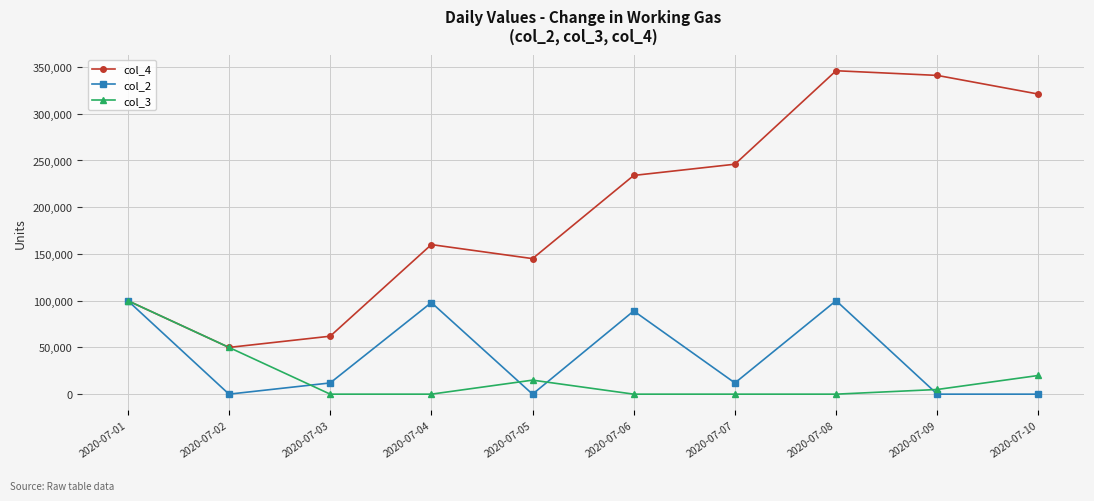

Is it true that col_3 equals 20000 at 2020-07-10?

True